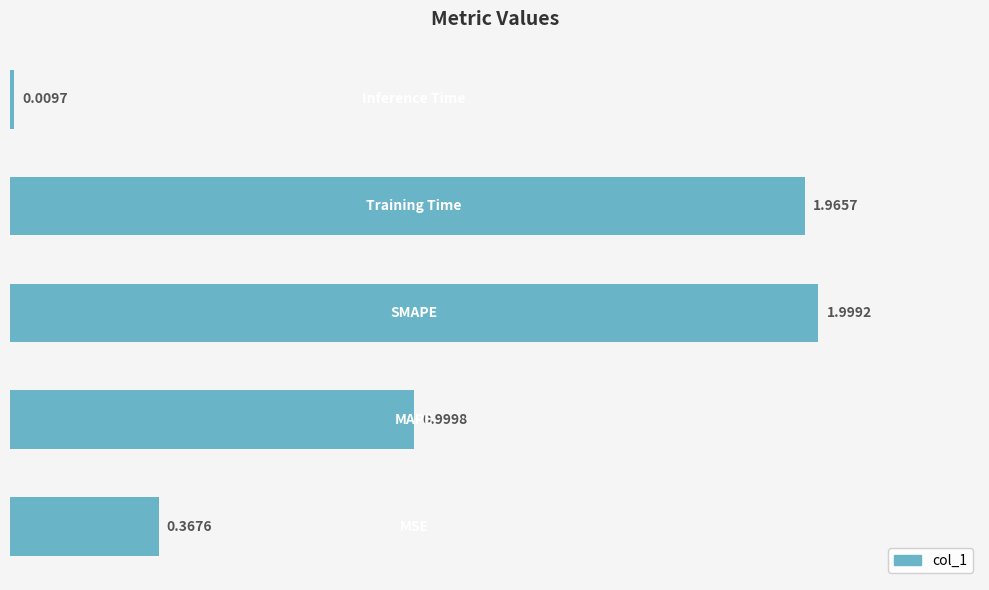

What is the sum of all values?

5.3